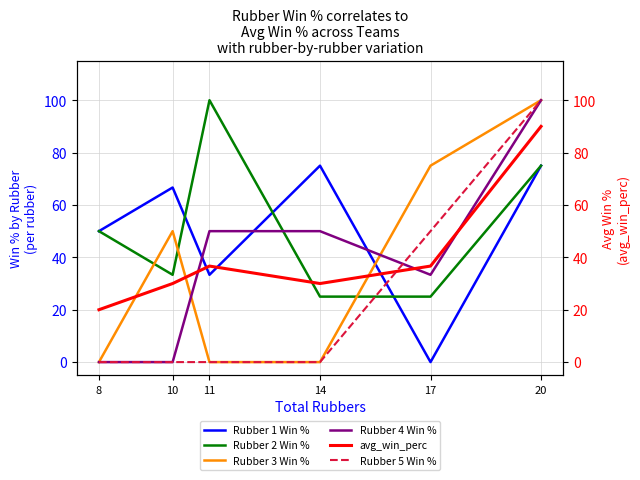

True or false: Rubber 3 Win % and Rubber 5 Win % intersect in this chart.

False